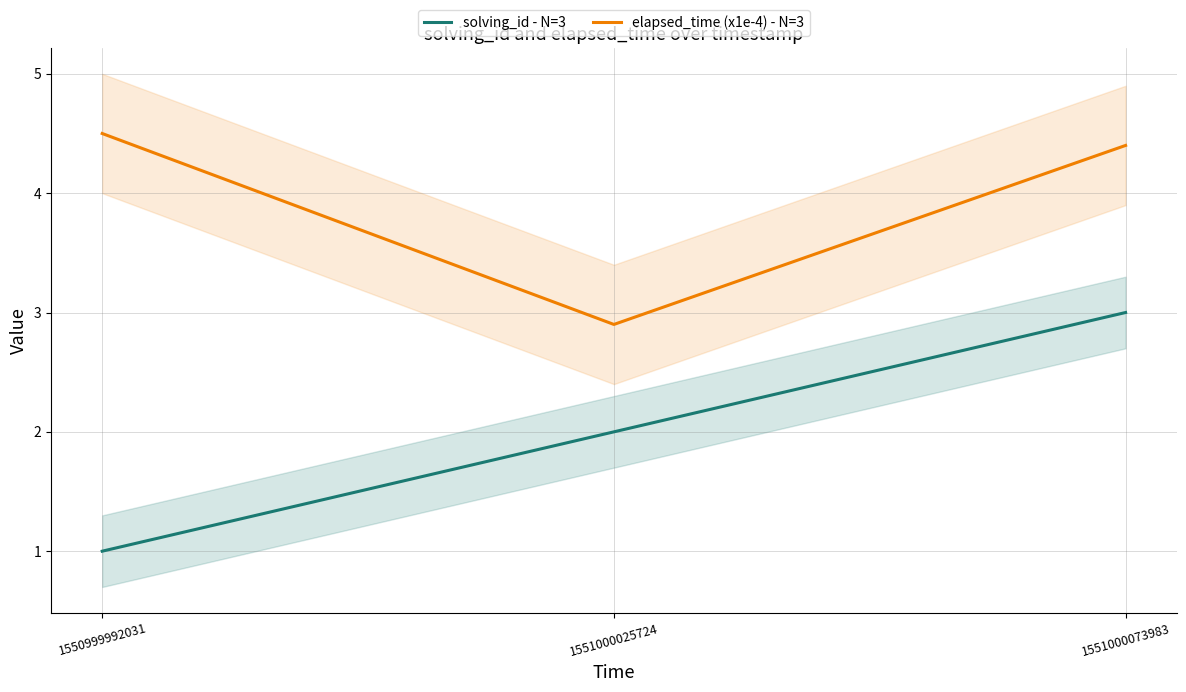

How many distinct data groups are displayed?

2